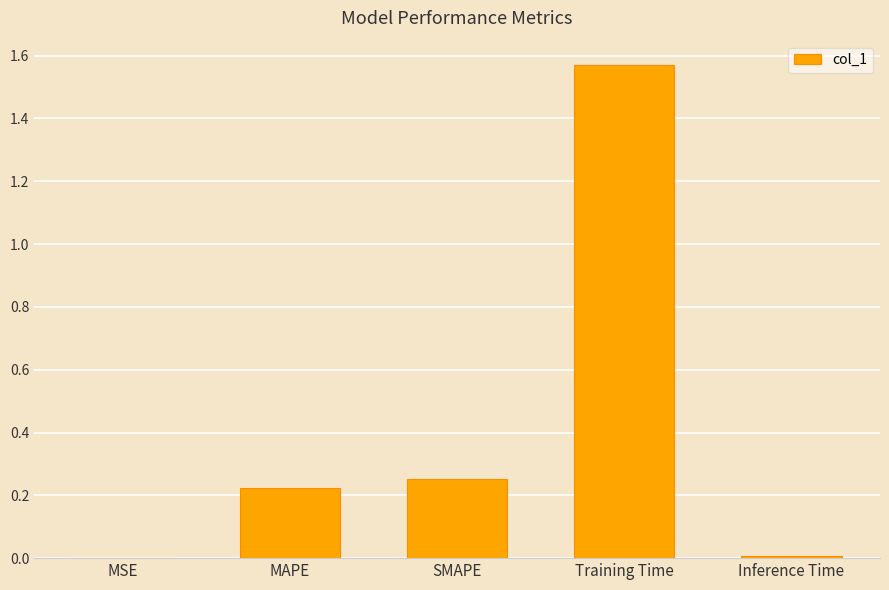

What is the sum of all values?

2.1